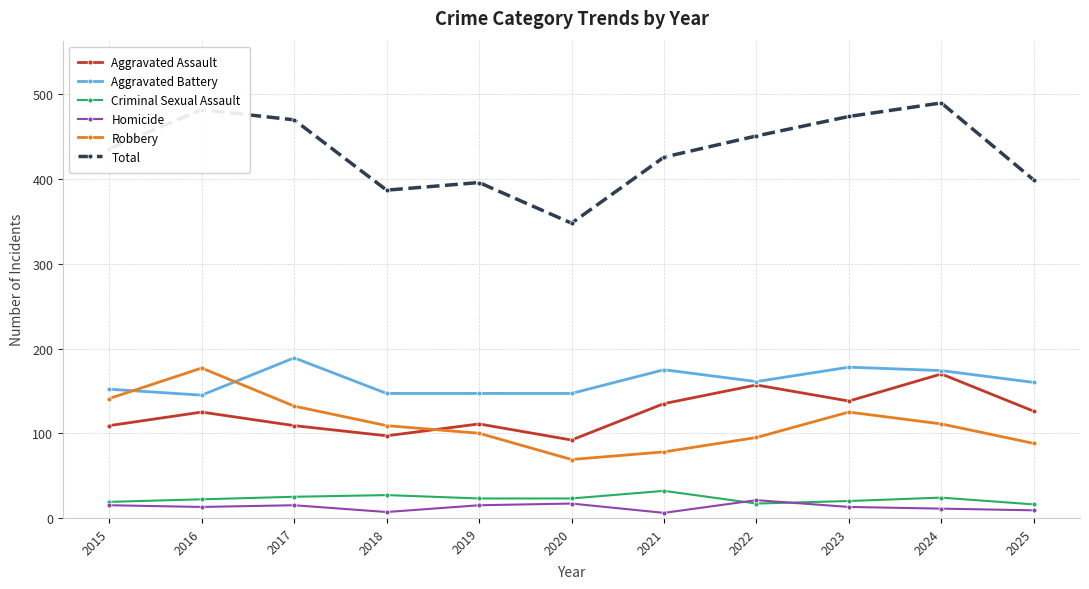

True or false: Aggravated Assault and Homicide cross at least once.

False